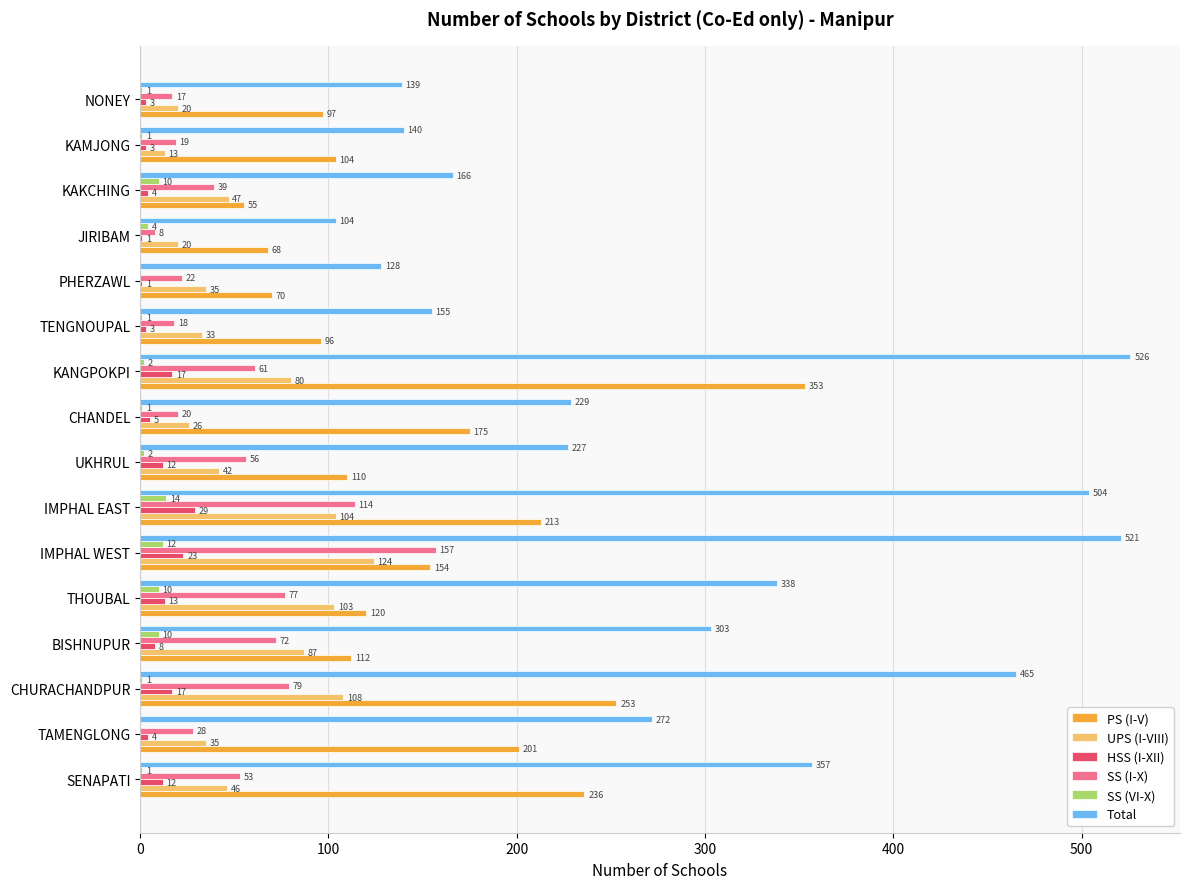

The value of Total at JIRIBAM is 104. True or false?

True